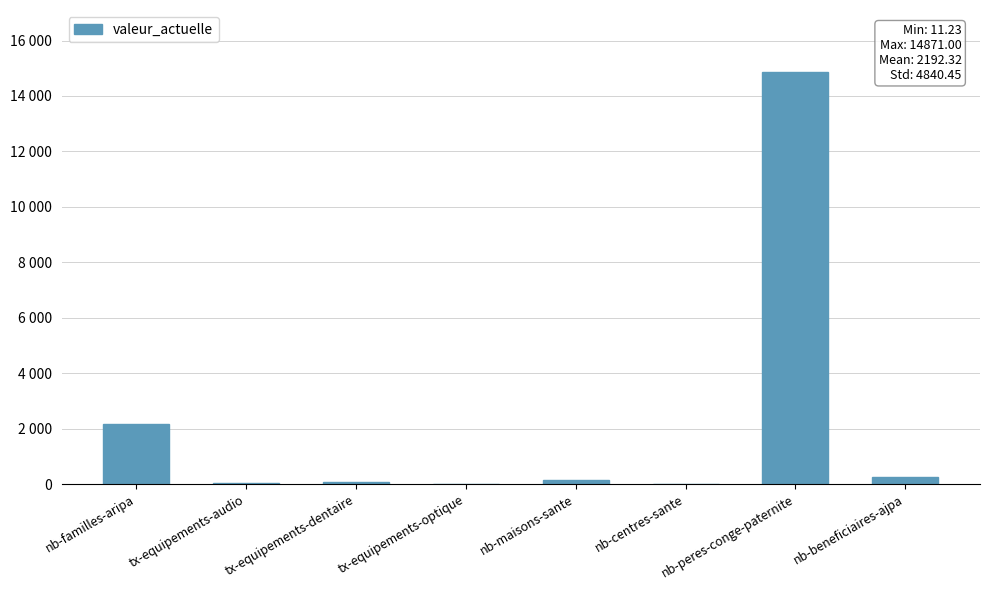

Are the bars horizontal?

No